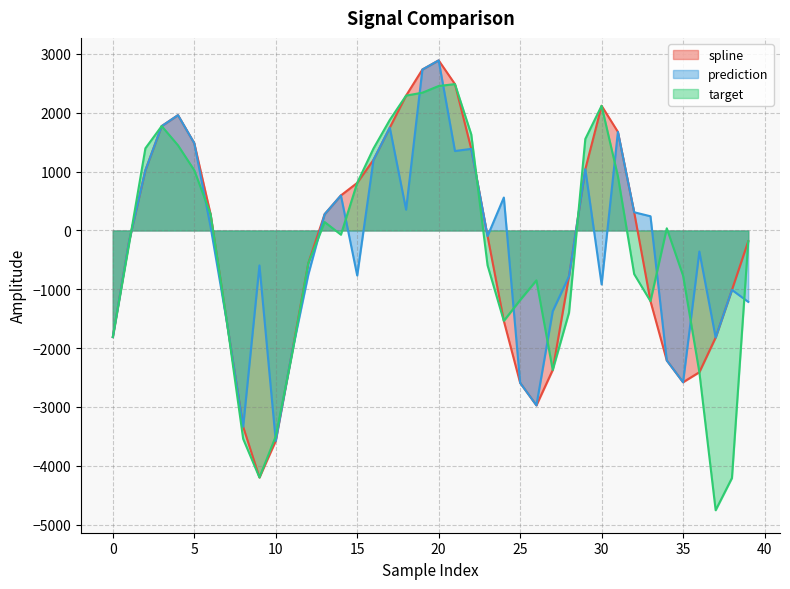

True or false: prediction and spline intersect in this chart.

False